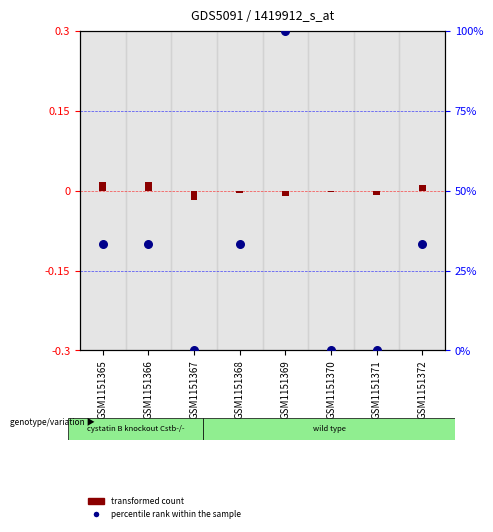

What is the total value across all series at GSM1151368?

32.9